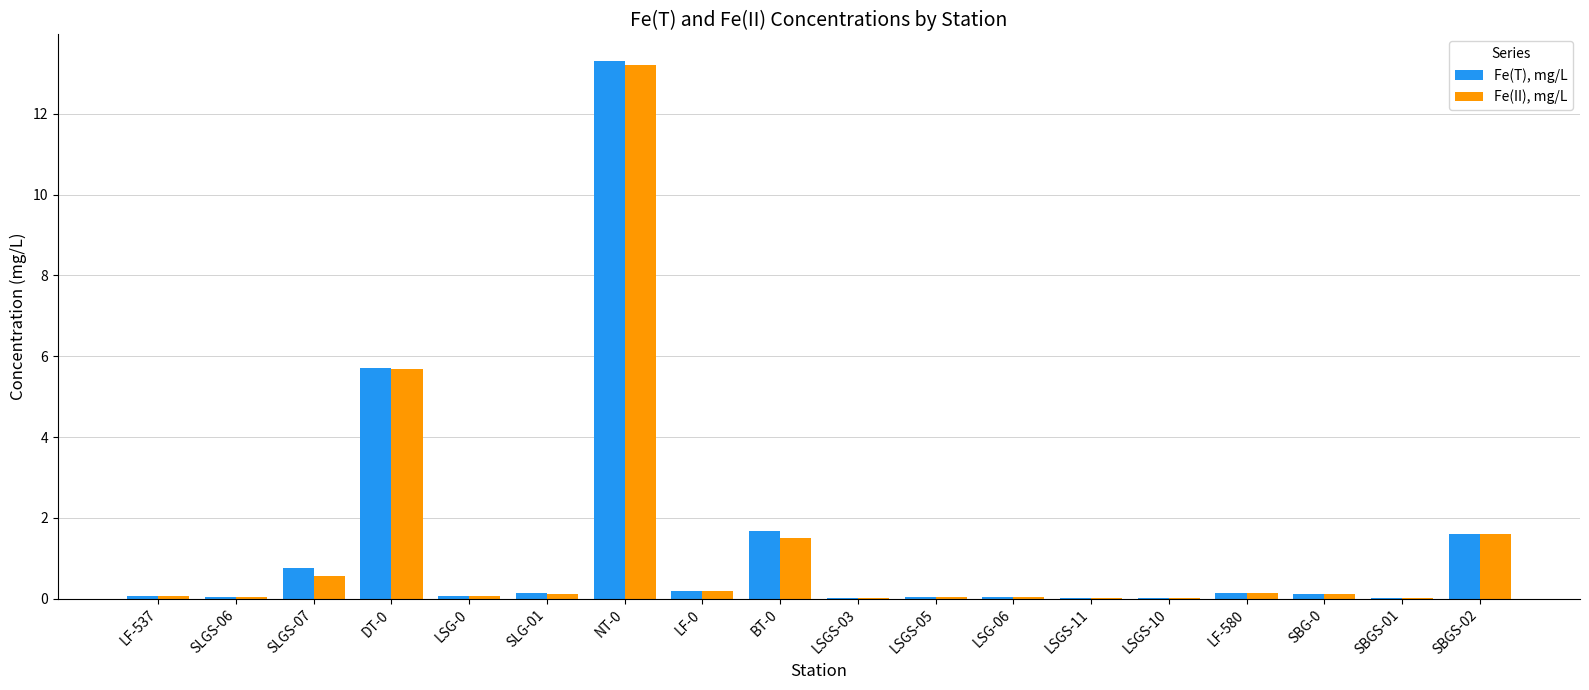

What is the sum of all Fe(T), mg/L values?

24.0